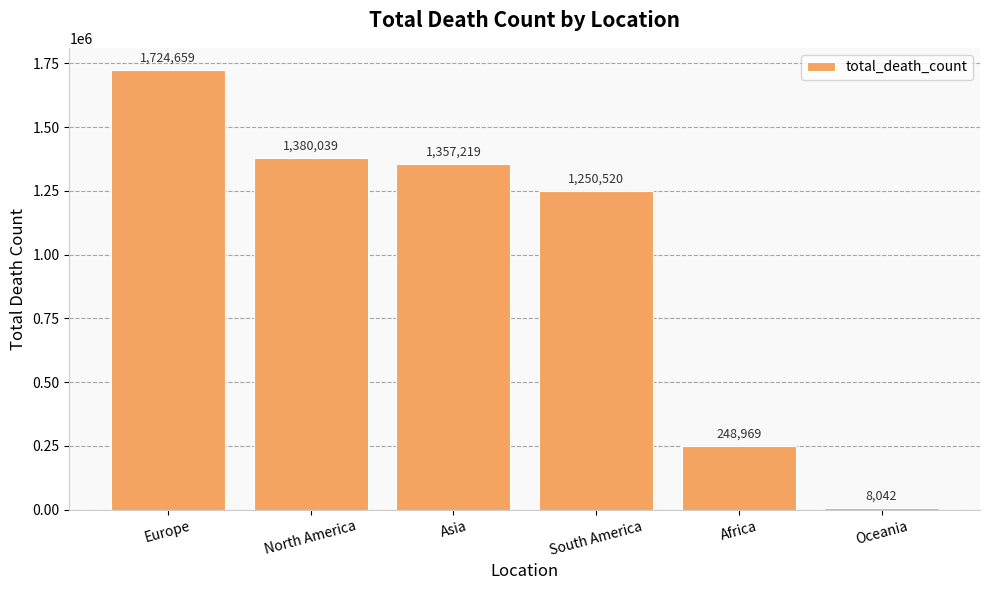

Does the chart contain any negative values?

No